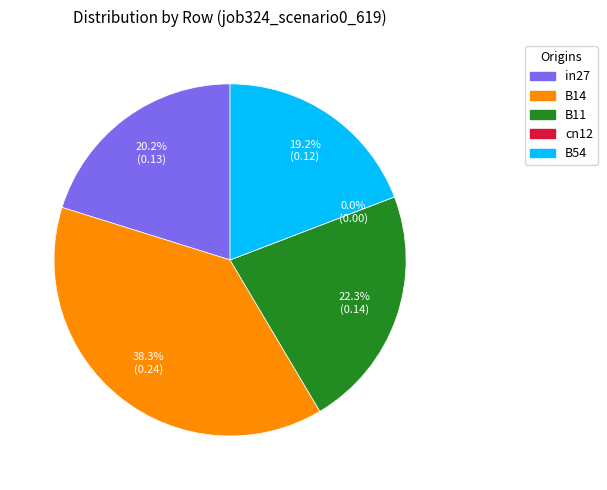

To the nearest percent, what is the combined percentage of B54 and cn12?

19%